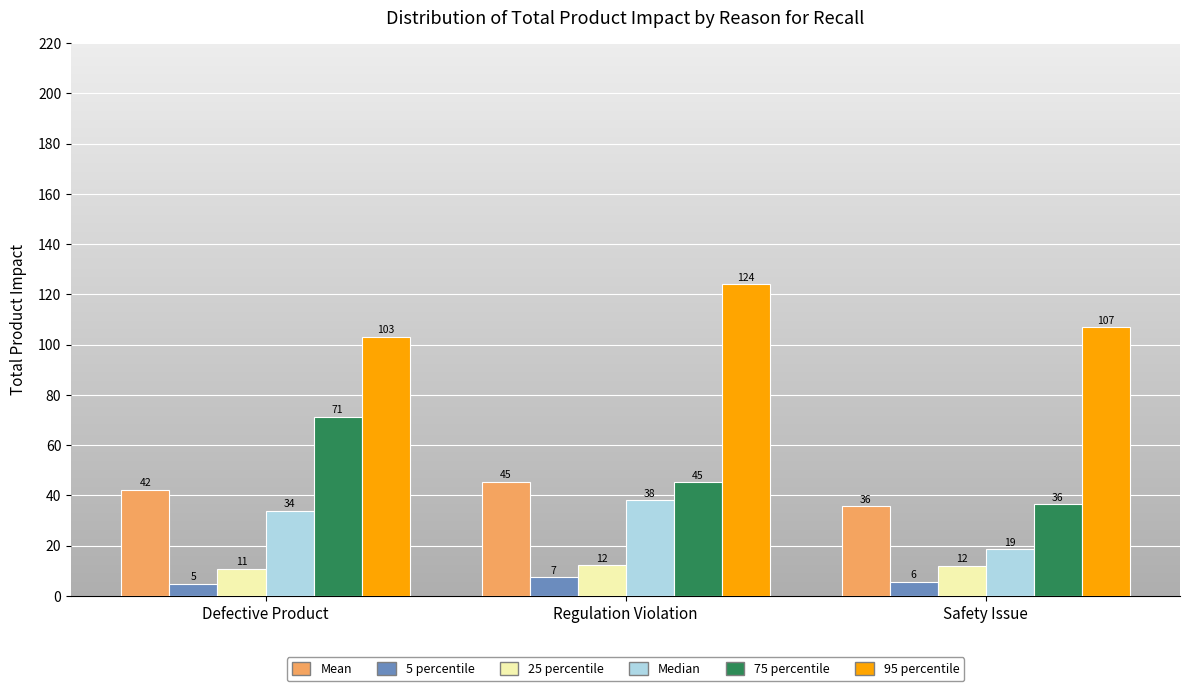

True or false: 75 percentile has a value of 71.2 at Defective Product.

True